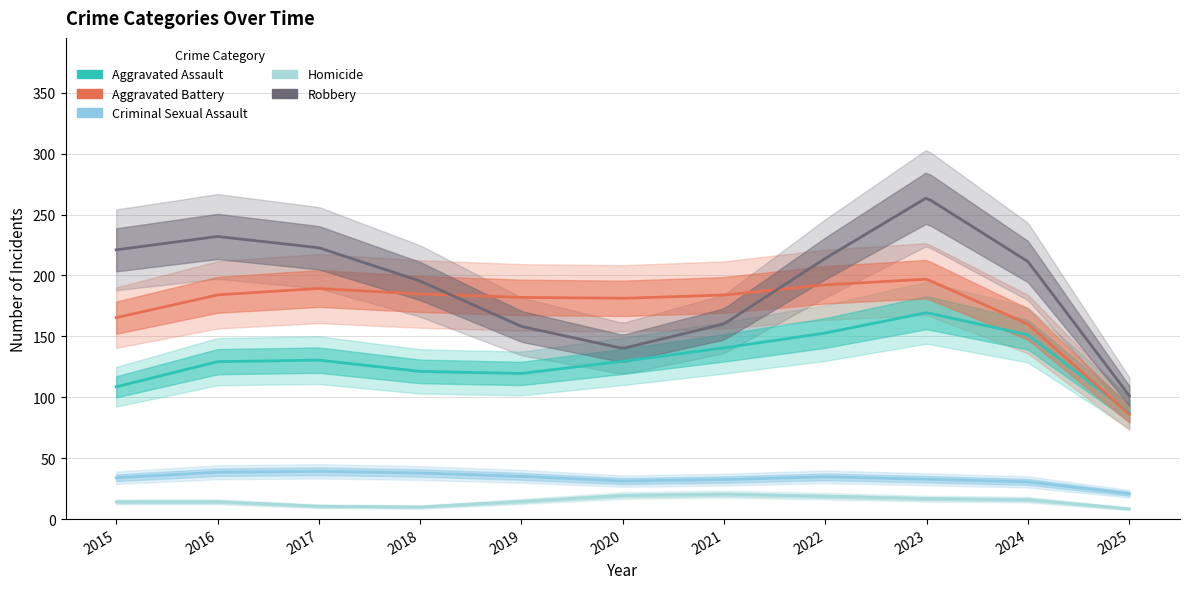

What is the value of the Aggravated Battery point at the 3rd from the left?

191